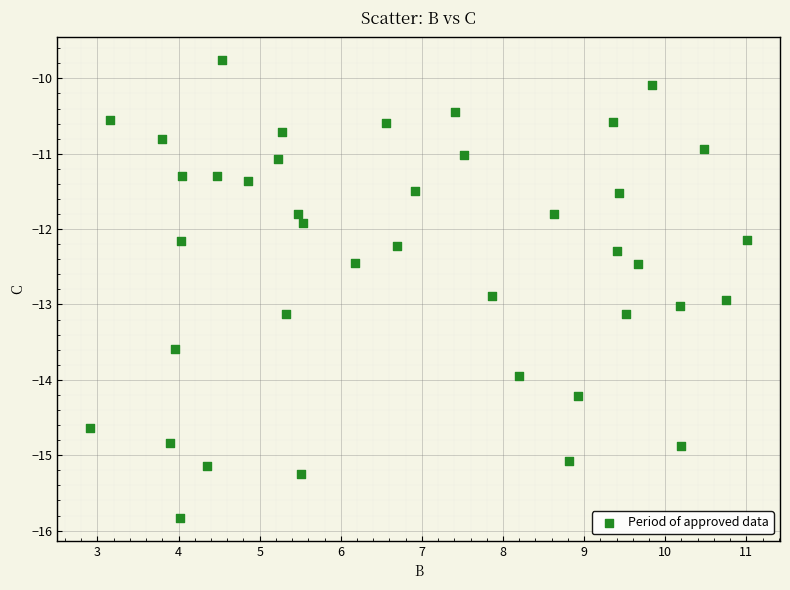

What is the range of X values (max minus min)?

8.1